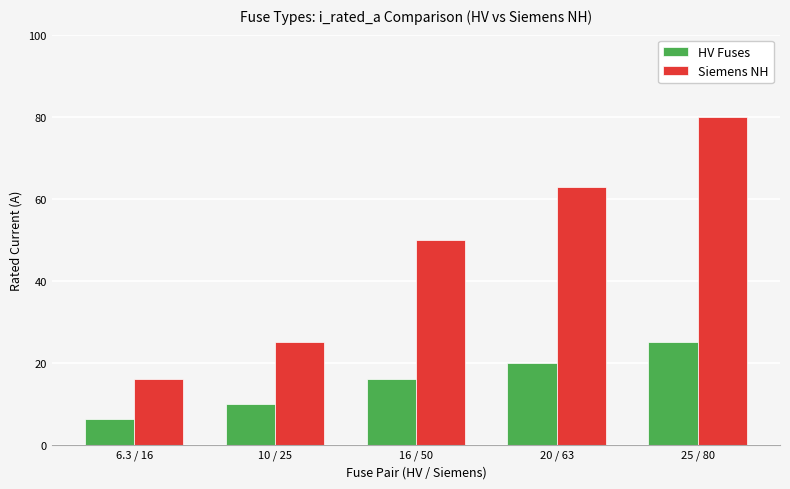

At which label does HV Fuses reach its peak?

25 / 80